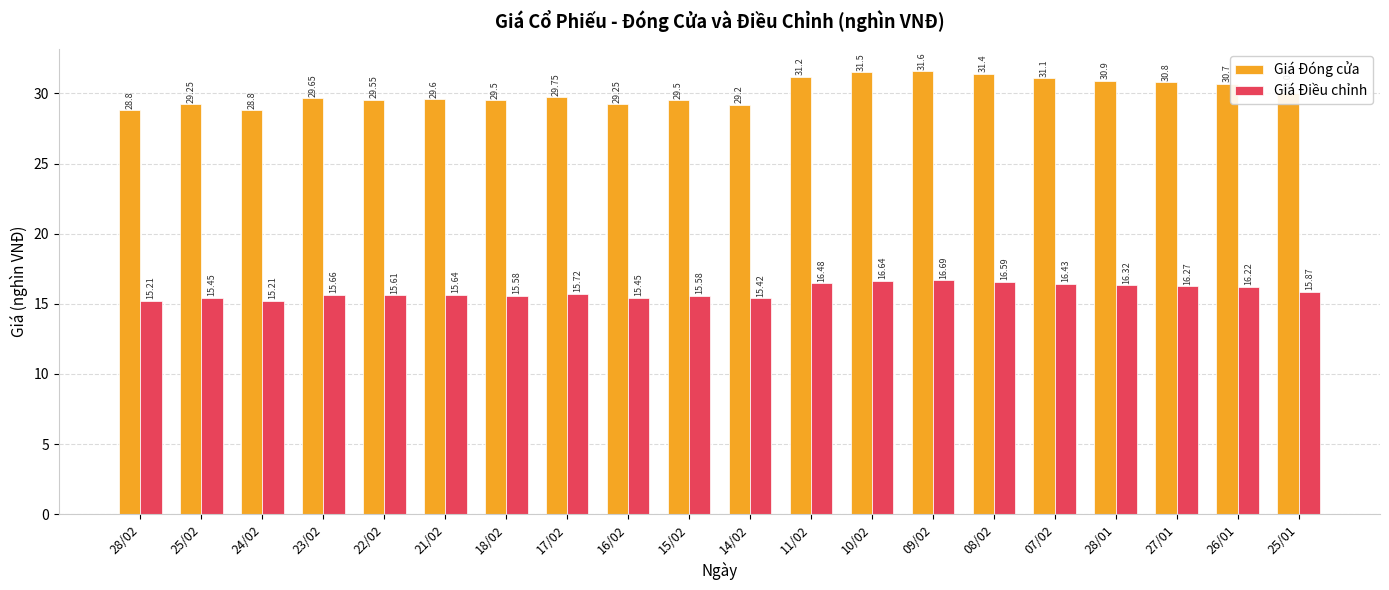

Rank the series at 23/02 from highest to lowest value.

Giá Đóng cửa, Giá Điều chỉnh